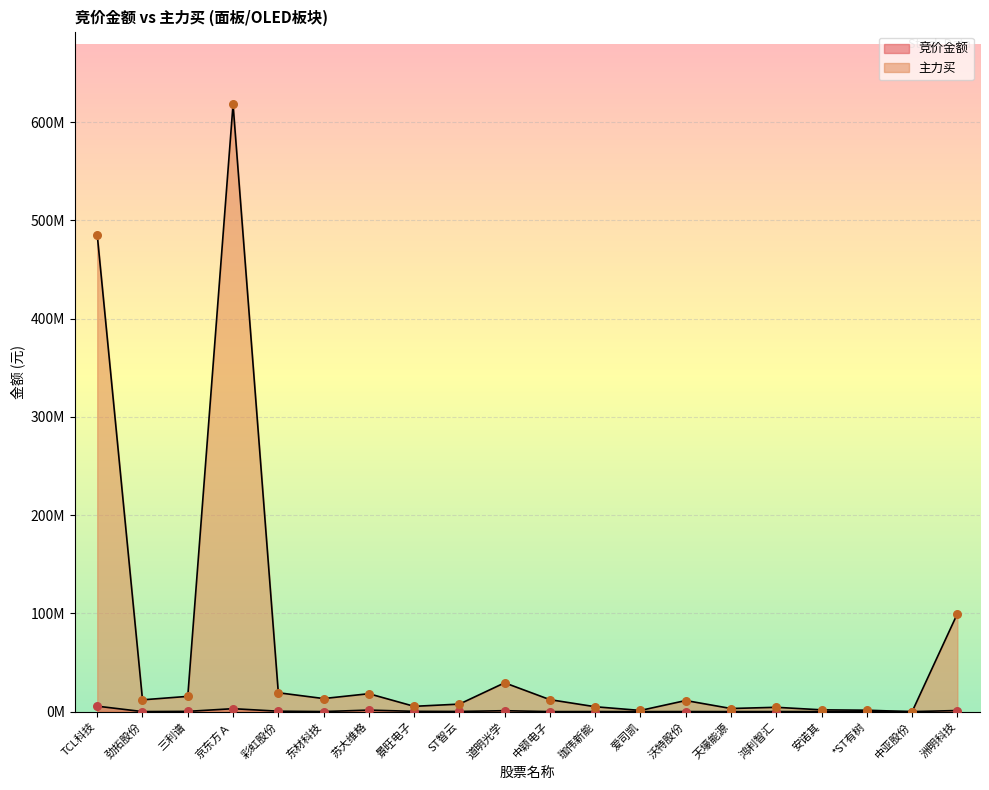

Which series contains the lowest Y value?

主力买